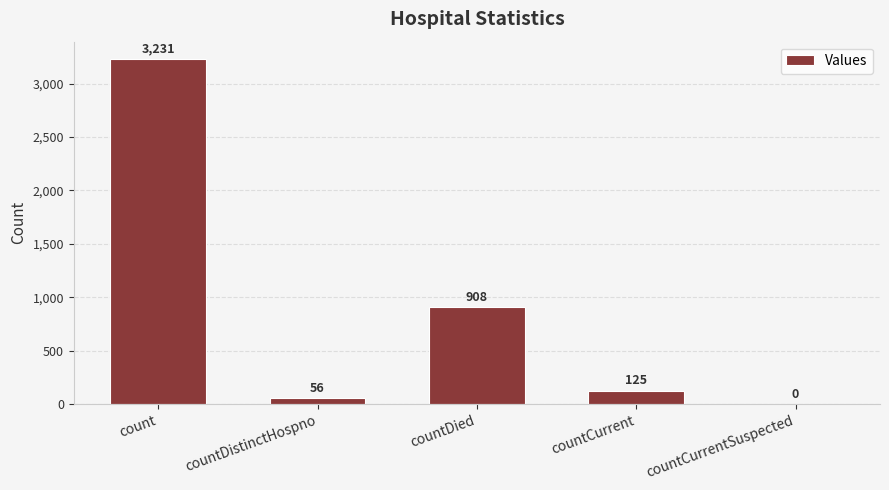

What is the maximum value shown in the chart?

3231